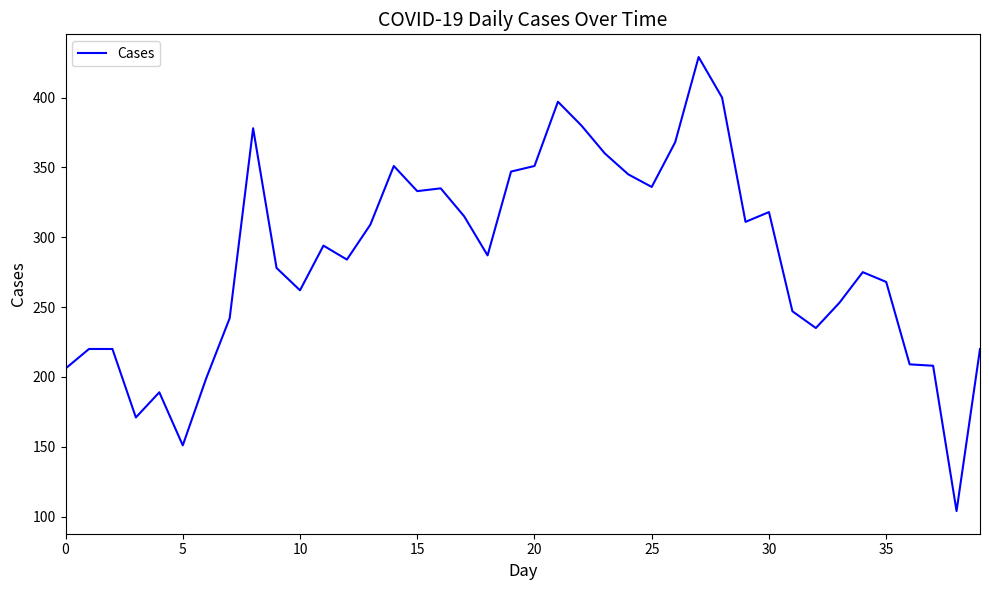

What is the greatest value displayed?

429